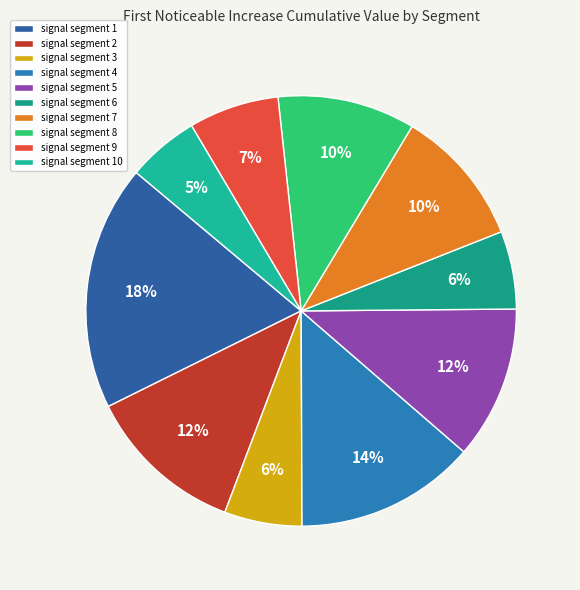

Does signal segment 4 account for over 50% of the chart?

No